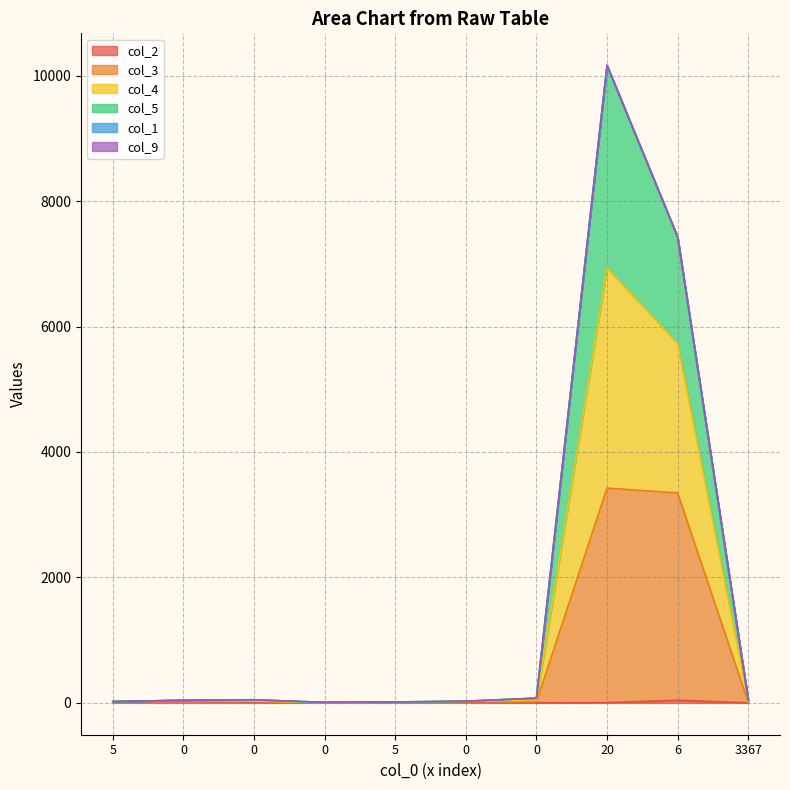

How many lines are shown in the chart?

6